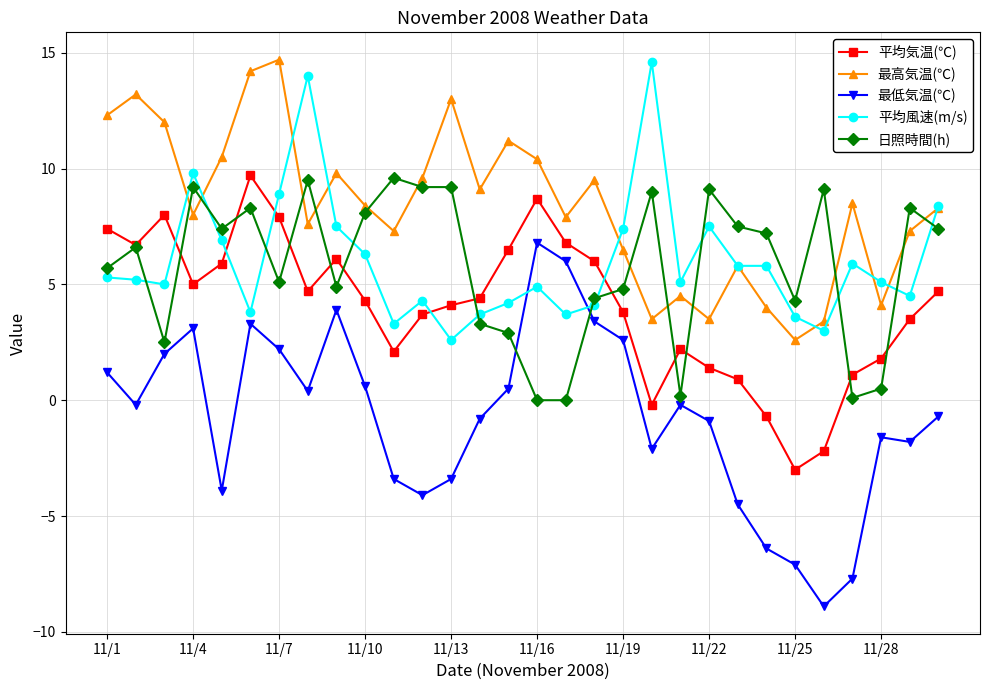

What is the maximum value shown in the chart?

14.7